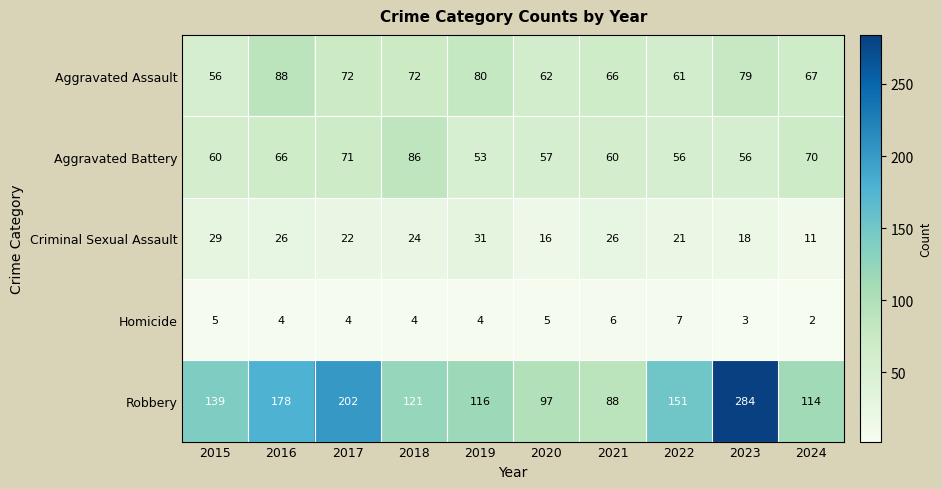

At which label does Criminal Sexual Assault first exceed 24?

2015